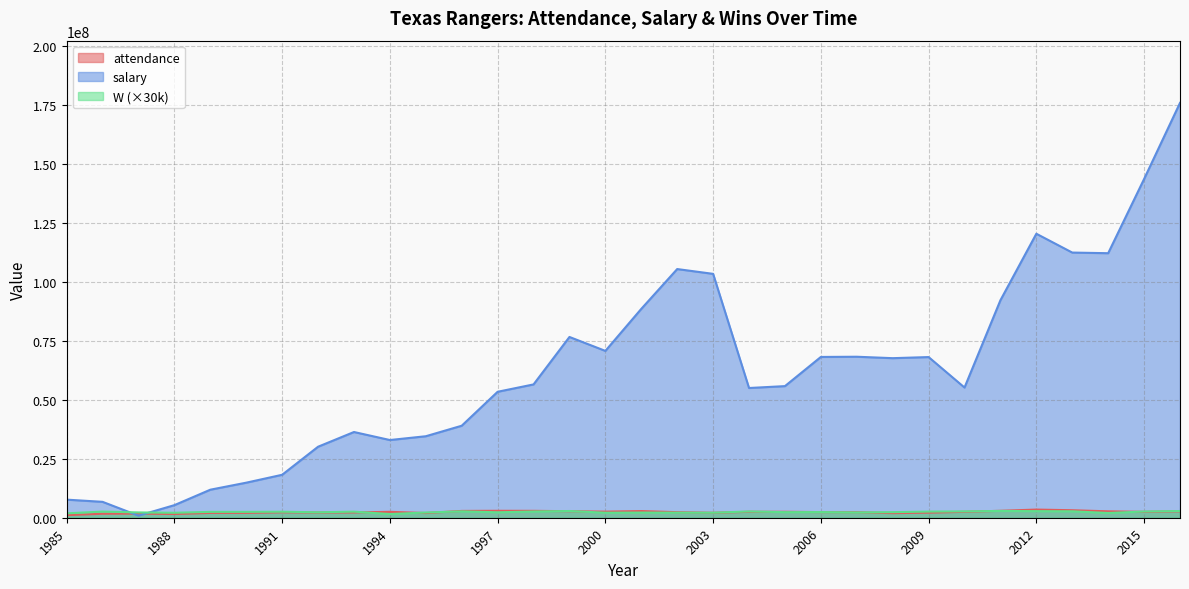

The value of salary at 1996 is 13714298. True or false?

False